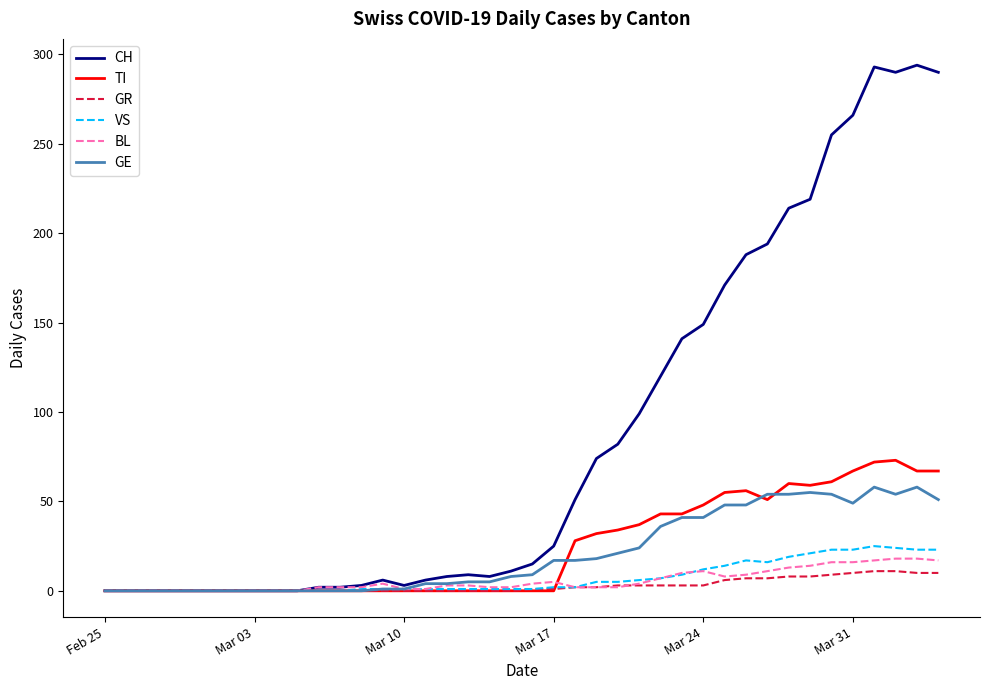

What is the difference between the second highest and minimum values in the GE series?

58